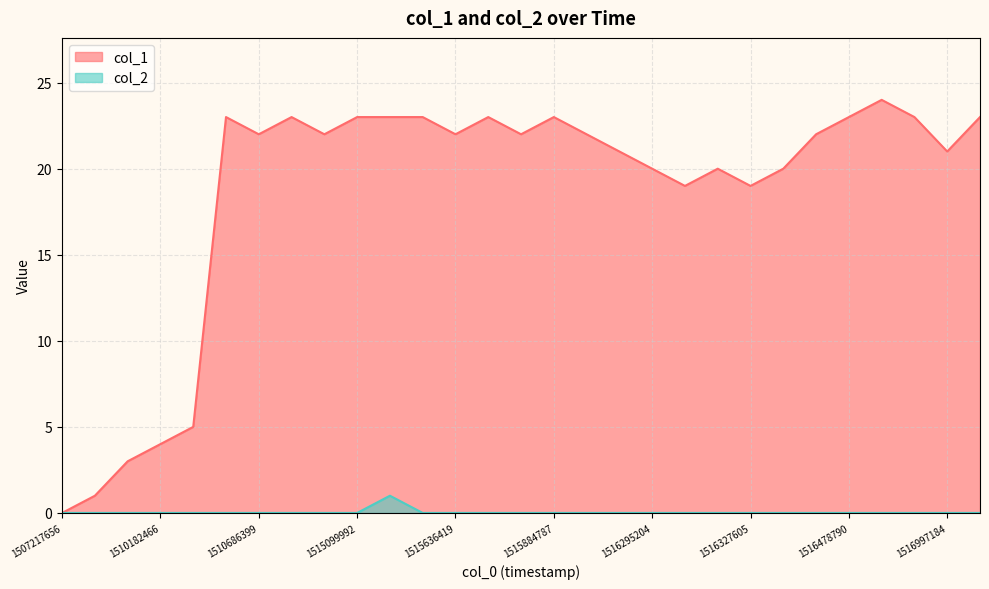

What is the sum of all col_2 values?

1